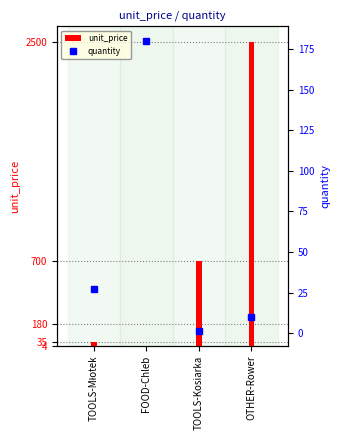

List the series in order of their peak value, highest first.

unit_price, quantity